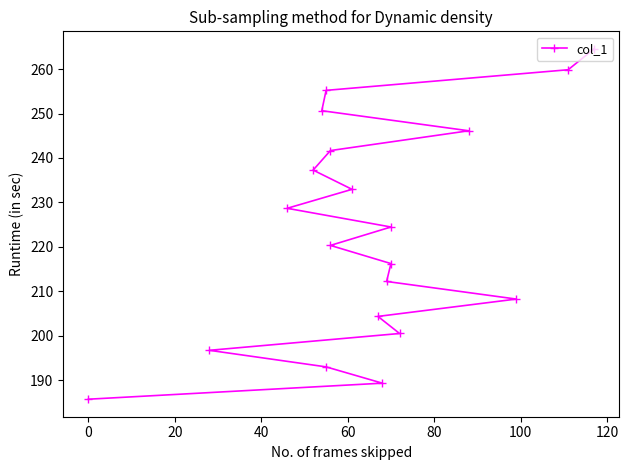

What is the value of the 15th point from the left?

241.7